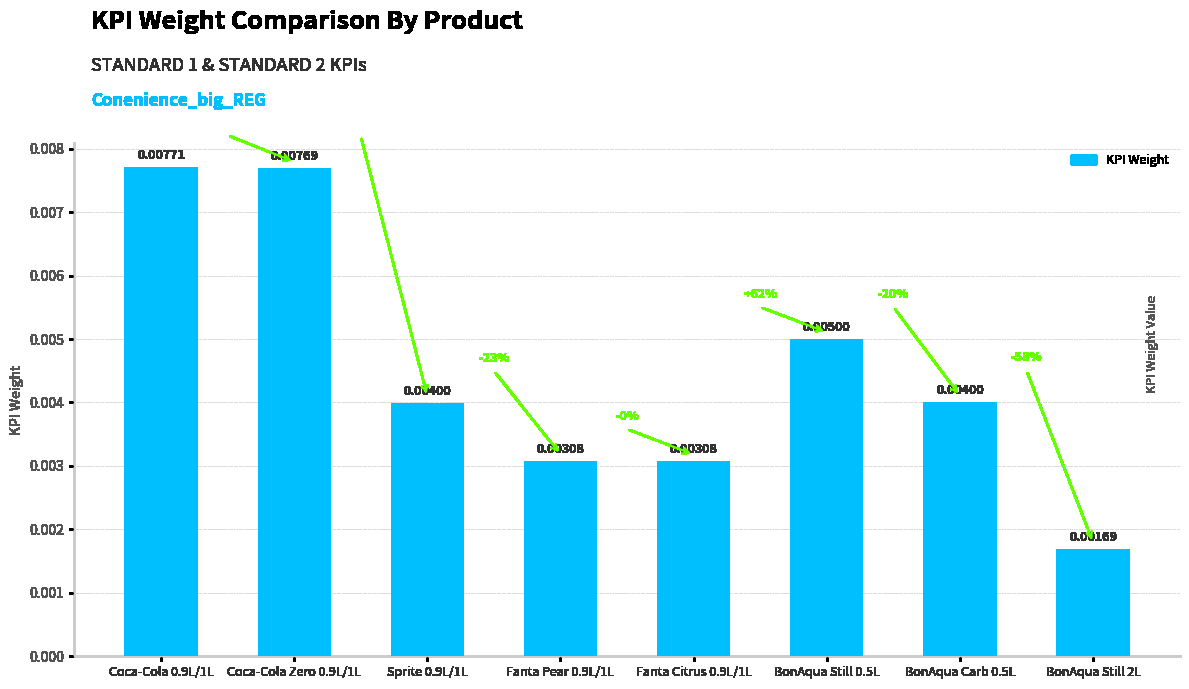

Between BonAqua Carb 0.5L and Fanta Citrus 0.9L/1L, which is larger?

BonAqua Carb 0.5L